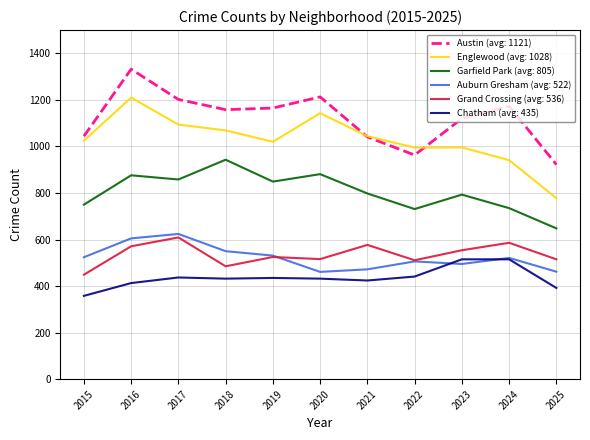

Which series has the largest total across all categories?

Austin (avg: 1121)